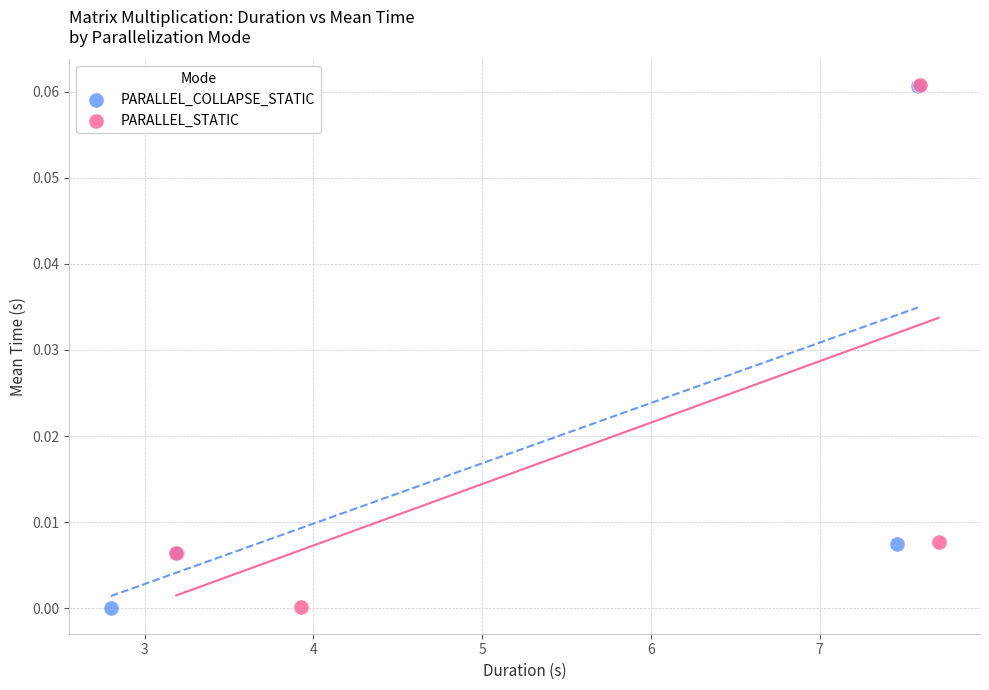

Which series has the widest spread of Y values?

PARALLEL_STATIC